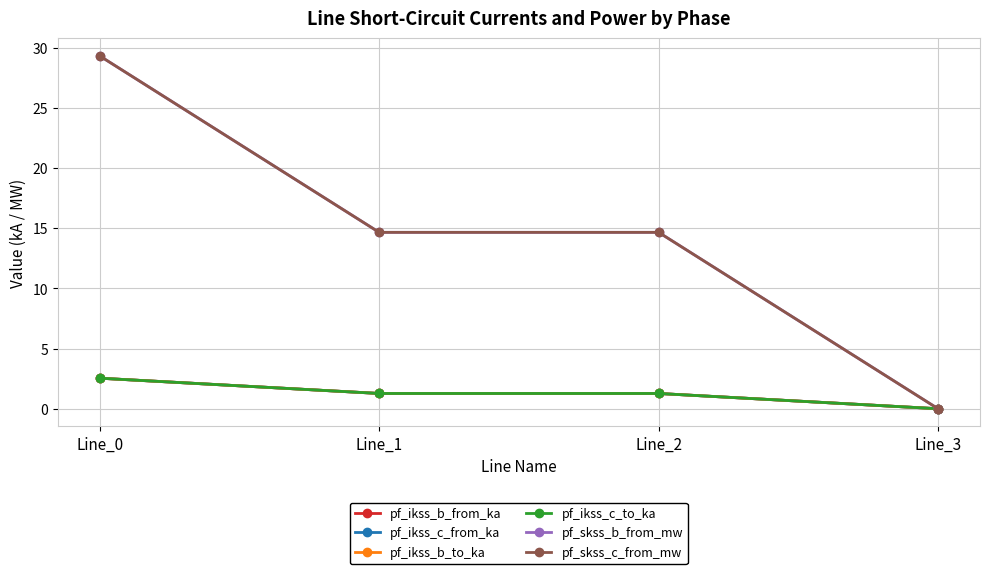

Is this an area chart (filled region under the line)?

No